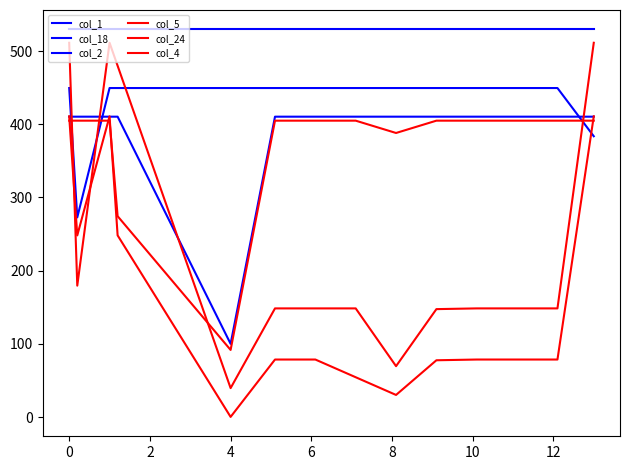

How many distinct data groups are displayed?

6